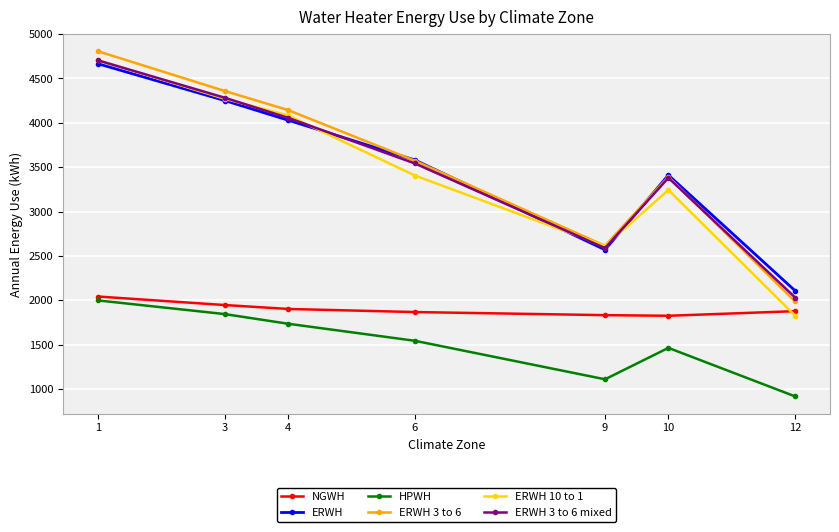

Rank the series at 12 from highest to lowest value.

ERWH, ERWH 3 to 6 mixed, ERWH 3 to 6, NGWH, ERWH 10 to 1, HPWH